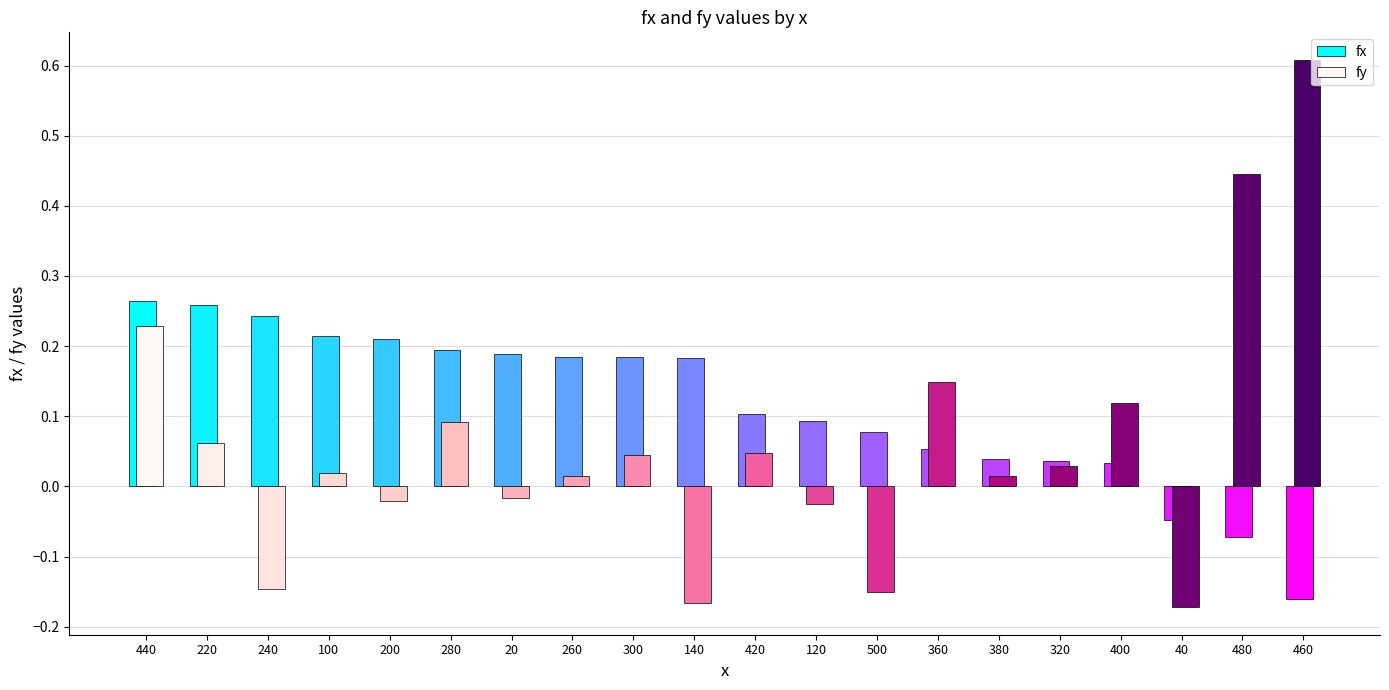

What is the average value of the fy series?

0.1